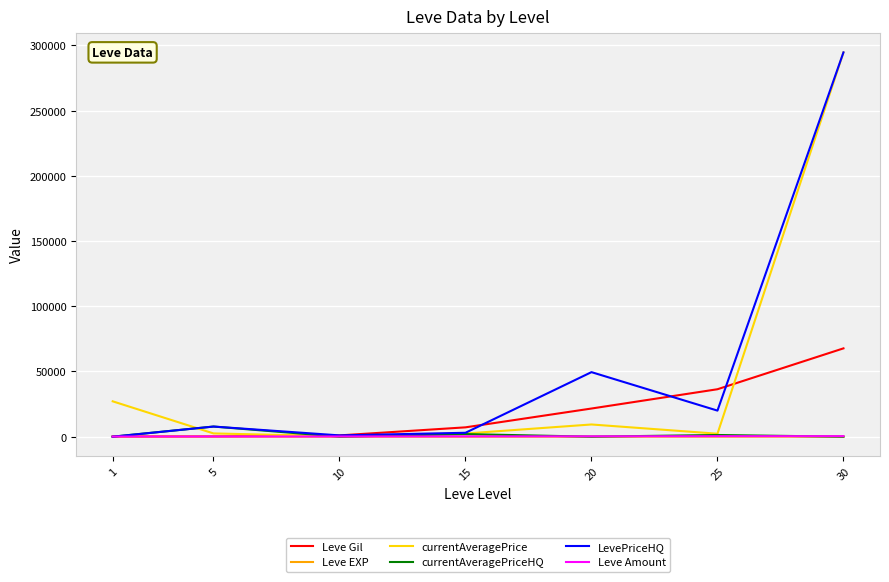

Is it true that Leve Gil equals 67730 at 30?

True